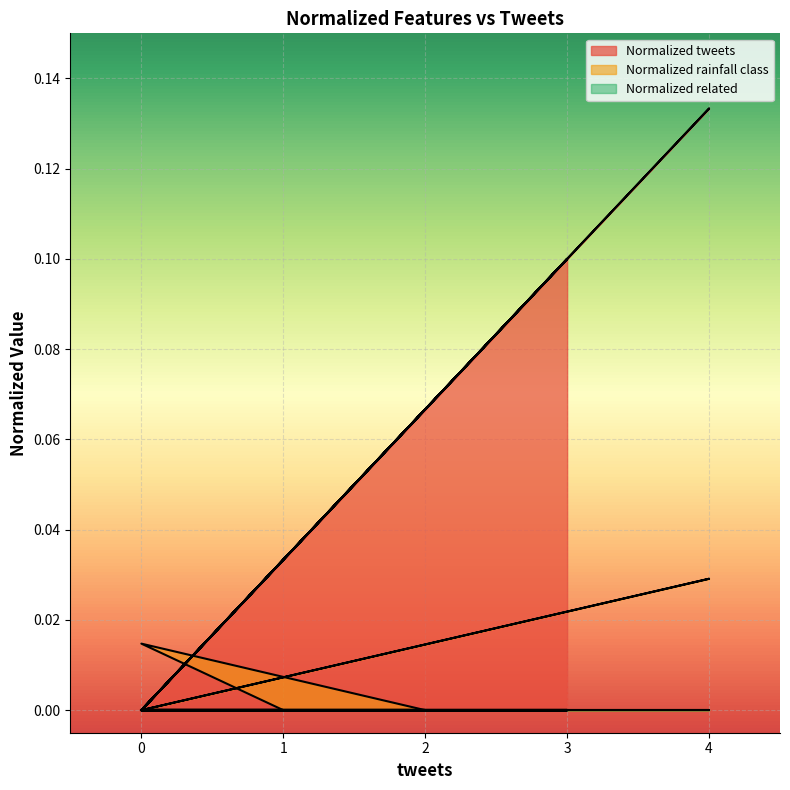

Which has a higher value, 1 or 0?

1